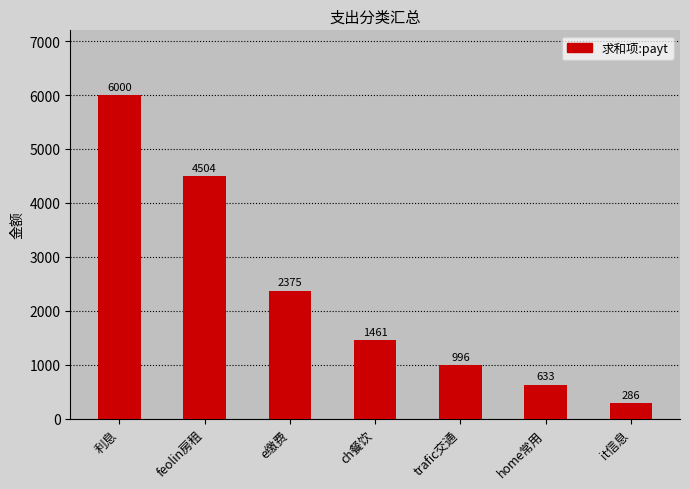

What is the label of the 4th bar from the left?

ch餐饮